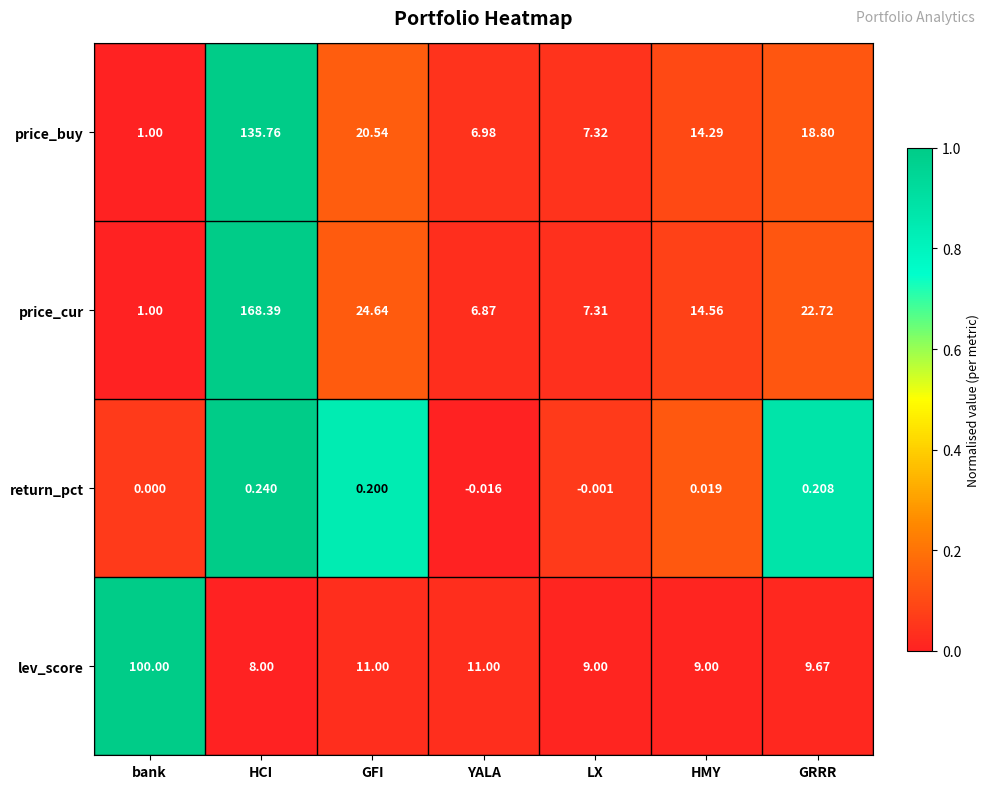

Count the number of data series in this chart.

4